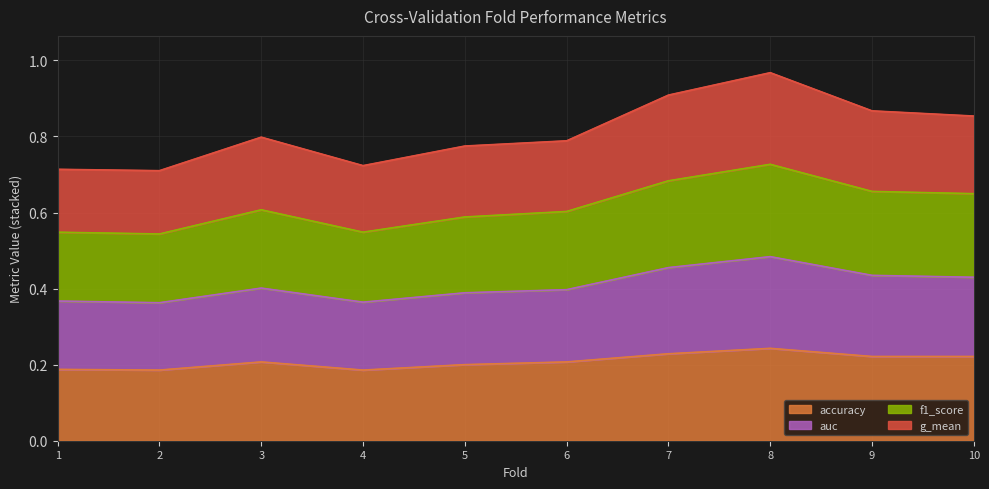

Read the auc value at 1.

0.4